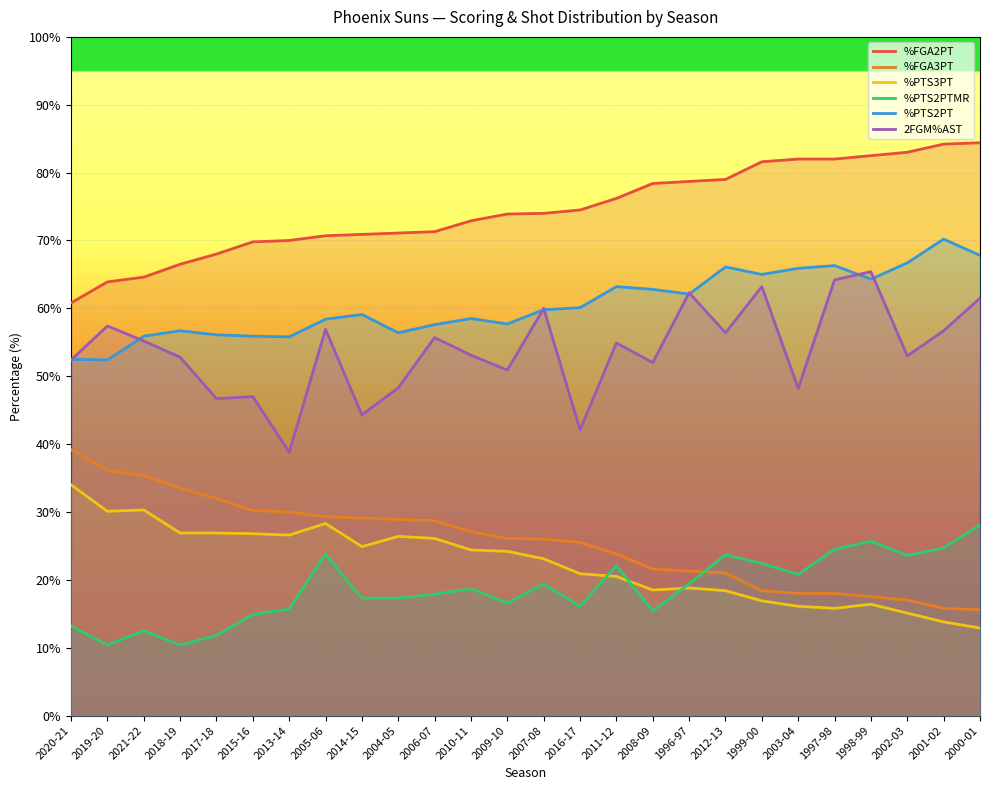

List the series in order of their peak value, highest first.

%FGA2PT, %PTS2PT, 2FGM%AST, %FGA3PT, %PTS3PT, %PTS2PTMR